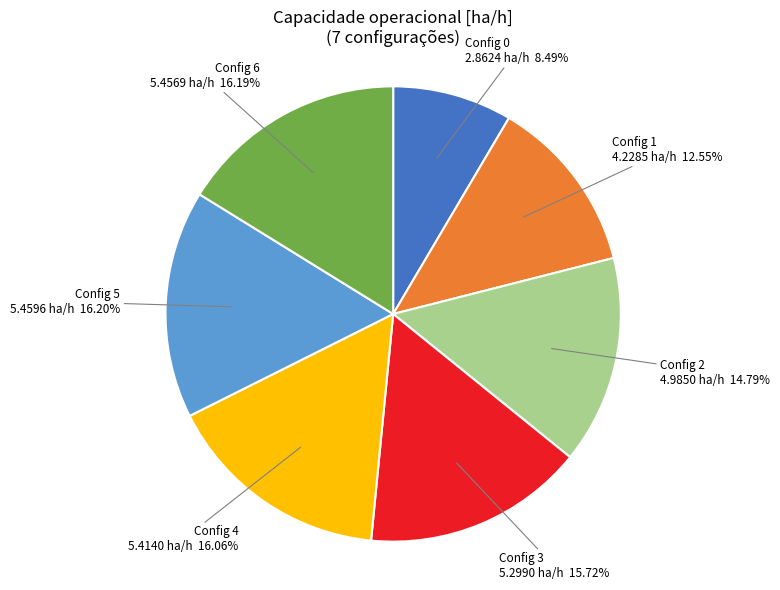

Combined, do Config 6 and Config 3 account for over 50%?

No